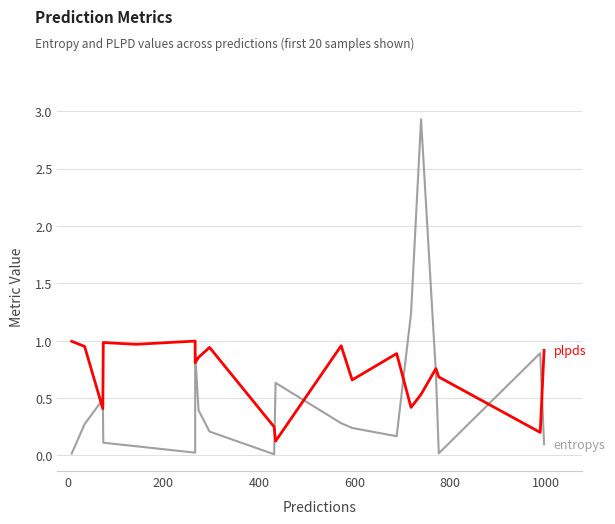

What is the sum of all plpds values?

14.3